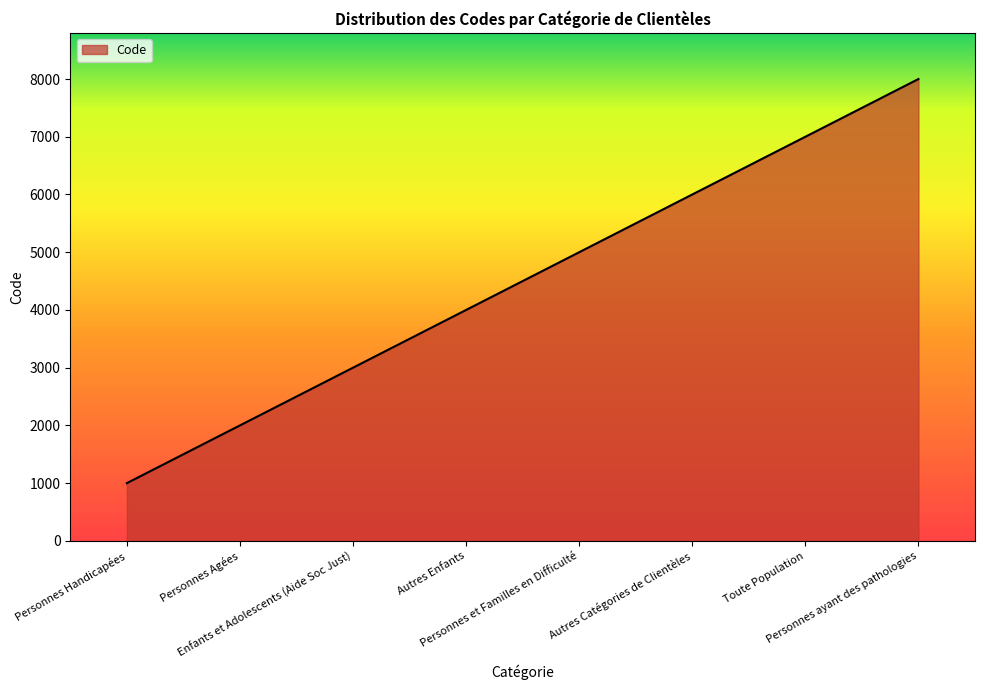

True or false: the data shows 3730 at Autres Catégories de Clientèles.

False